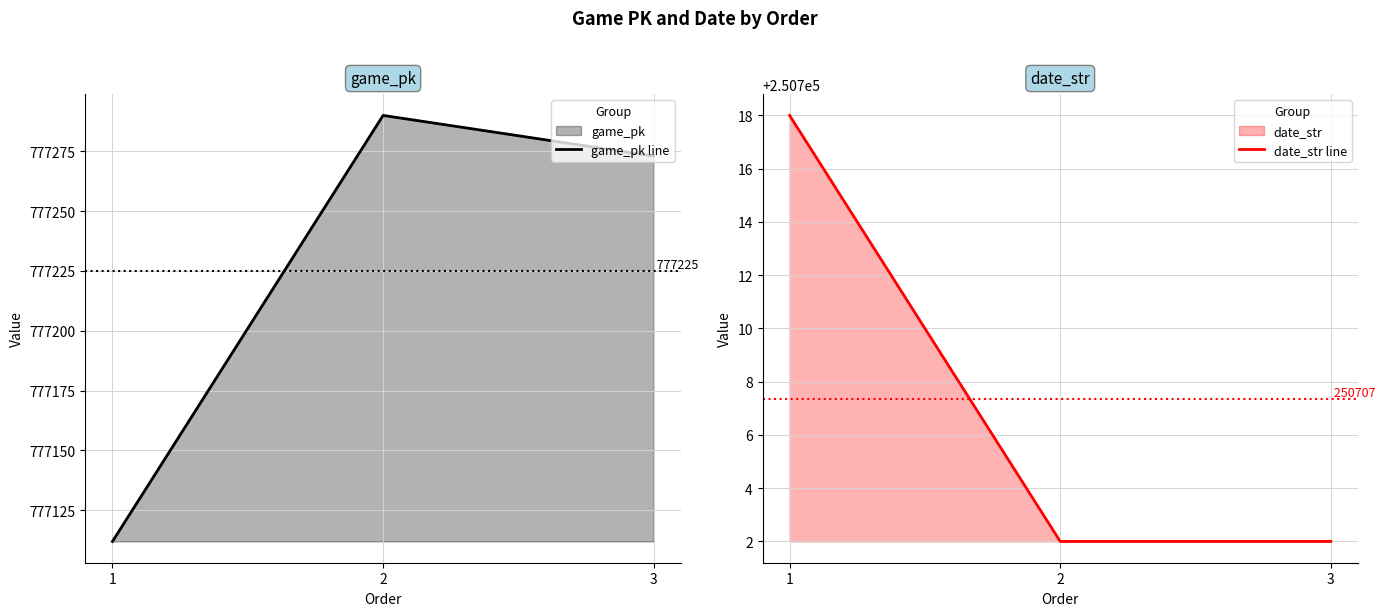

At which category does the chart reach its peak across all series?

2